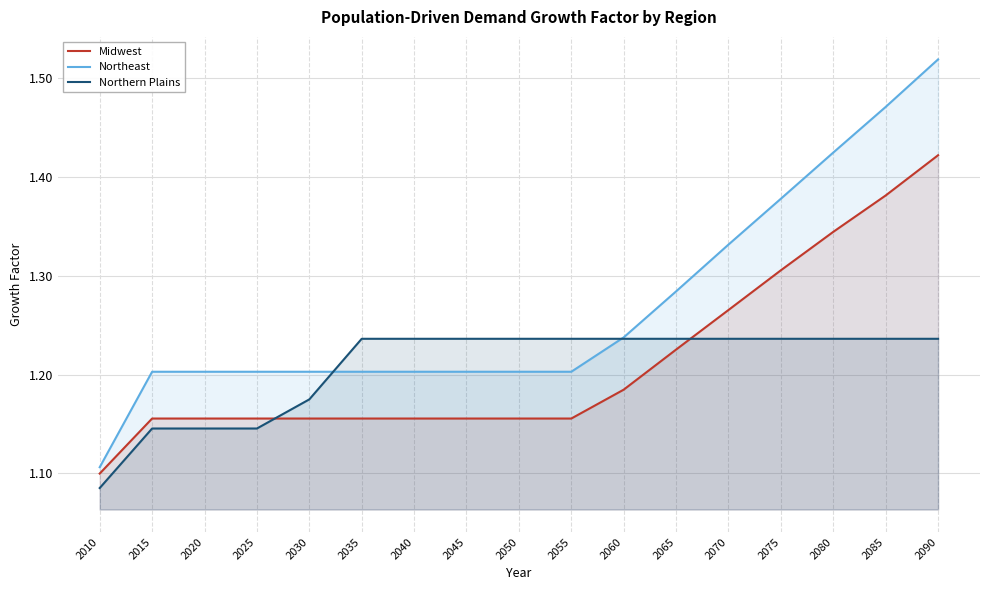

Rank the series by their maximum value, from lowest to highest.

Northern Plains, Midwest, Northeast